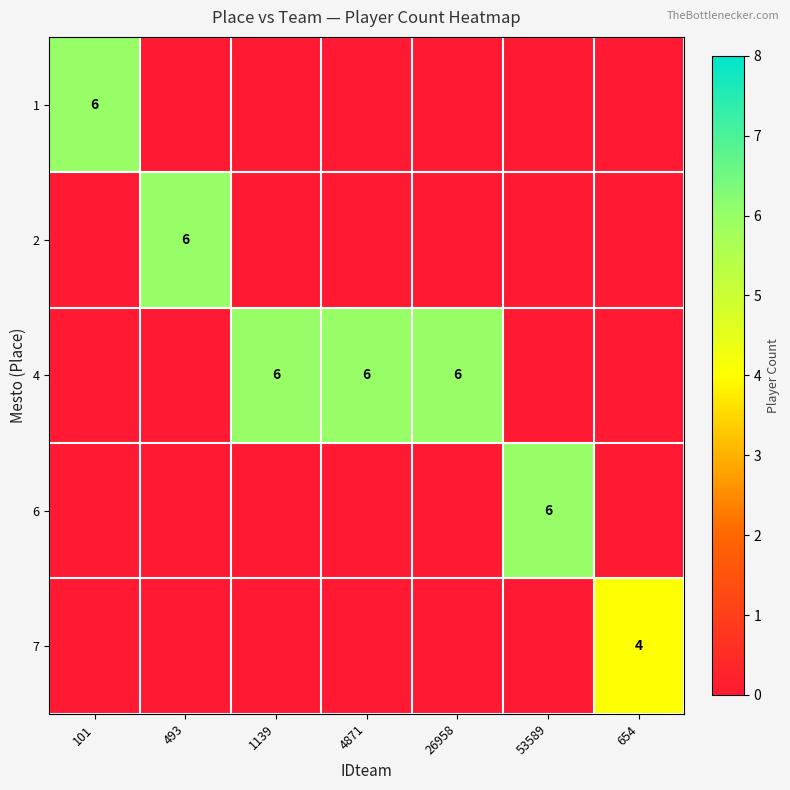

The 7 series shows 4 at 654. True or false?

True